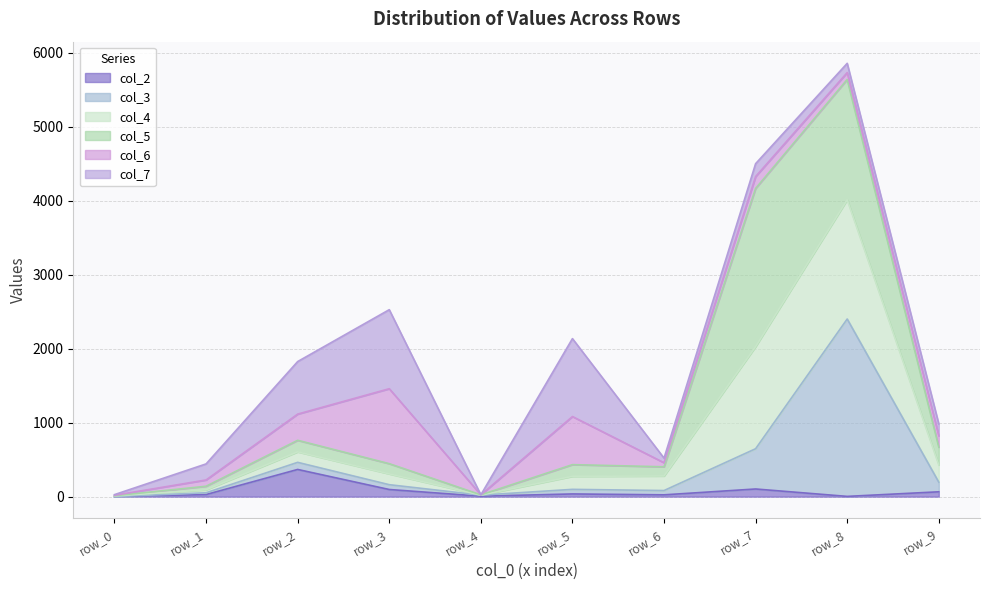

What is the spread (max minus min) of values at row_4?

18